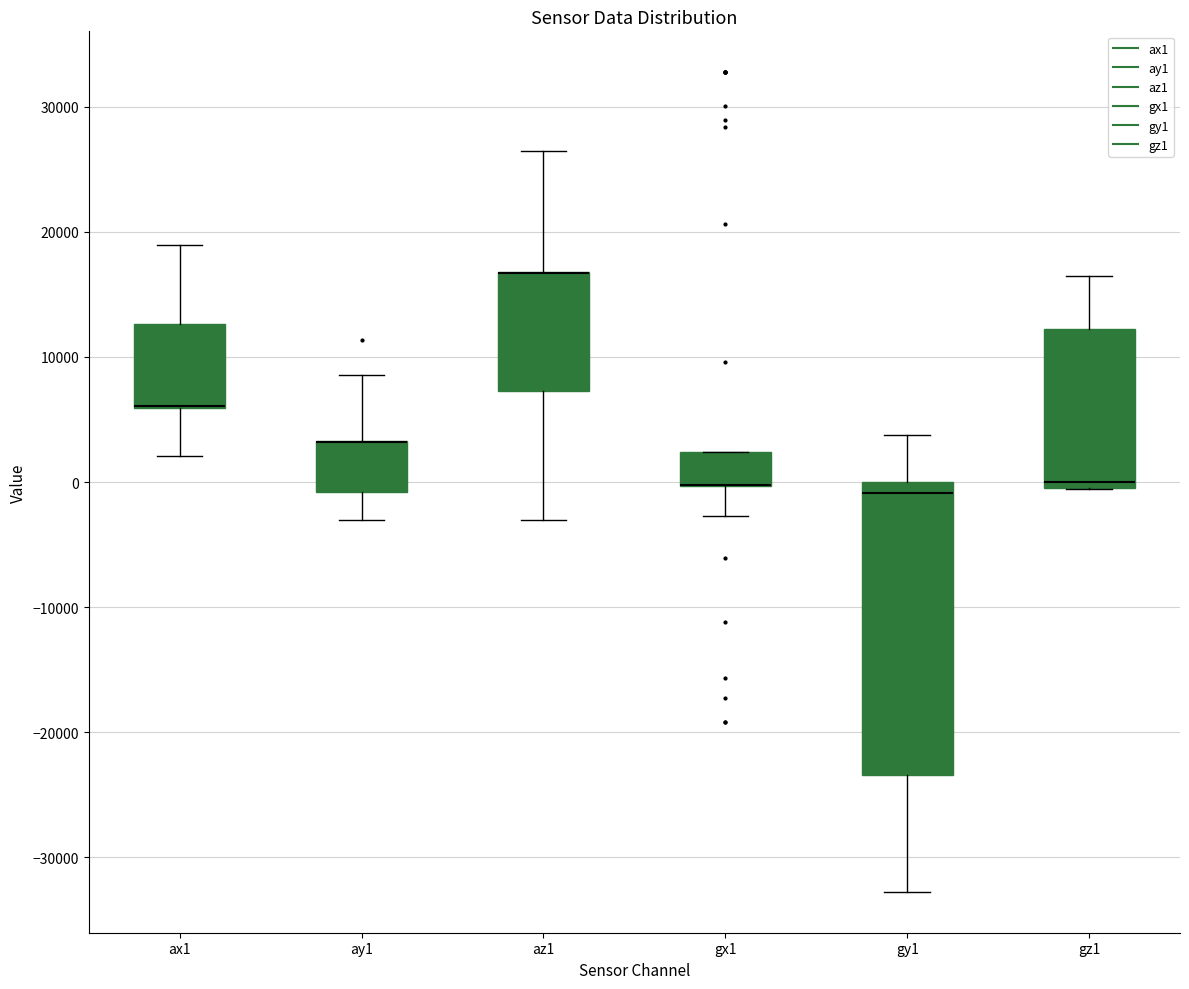

Reading left to right, read every box against the y-axis: the position of its median line, the range the box covers, and the ends of its whiskers. The values are not printed on the chart, so give them approximately, as read against the axis.

ax1: median 6000 (drawn on the box's lower edge), box 6000 to 13000, whiskers 2000 to 19000
ay1: median 3000 (drawn on the box's upper edge), box -1000 to 3000, whiskers -3000 to 9000
az1: median 17000 (drawn on the box's upper edge), box 7000 to 17000, whiskers -3000 to 26000
gx1: median 0 (drawn on the box's lower edge), box 0 to 2000, whiskers -3000 to 2000
gy1: median -1000, box -23000 to 0, whiskers -33000 to 4000
gz1: median 0, box -1000 to 12000, whiskers -1000 to 17000